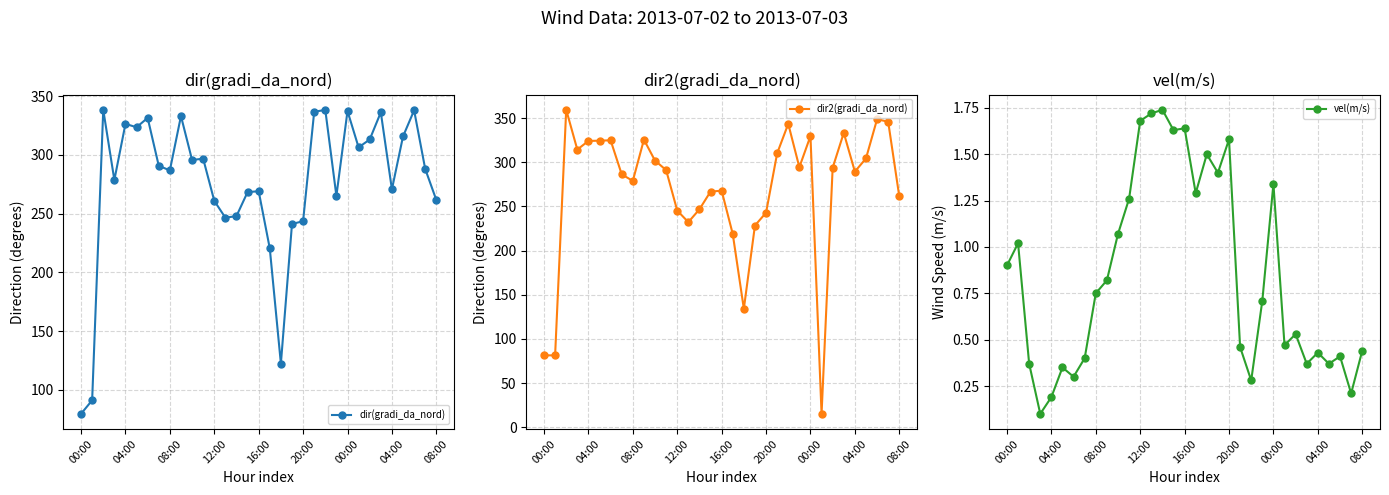

Does the chart display data point markers on the line(s)?

Yes